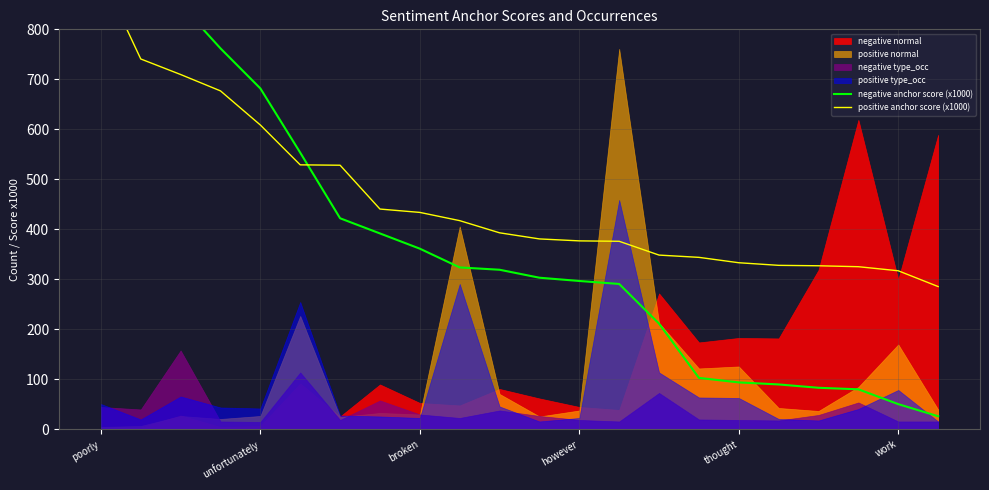

How many values in the negative anchor score (x1000) series are below 319?

11